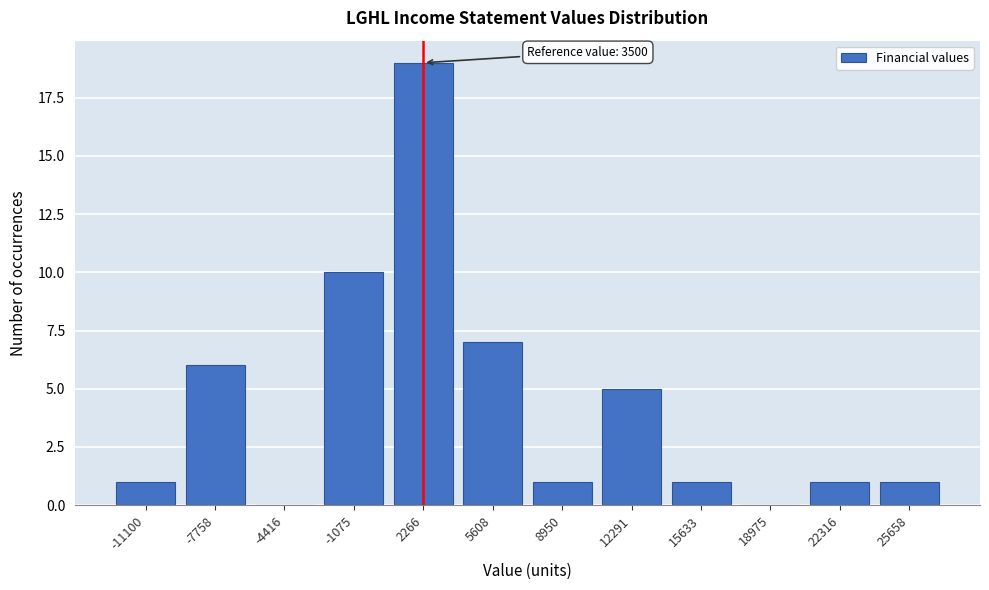

Reading left to right, what are all the values shown in this chart?

-11100=1	-7758=6	-4416=0	-1075=10	2266=19	5608=7	8950=1	12291=5	15633=1	18975=0	22316=1	25658=1